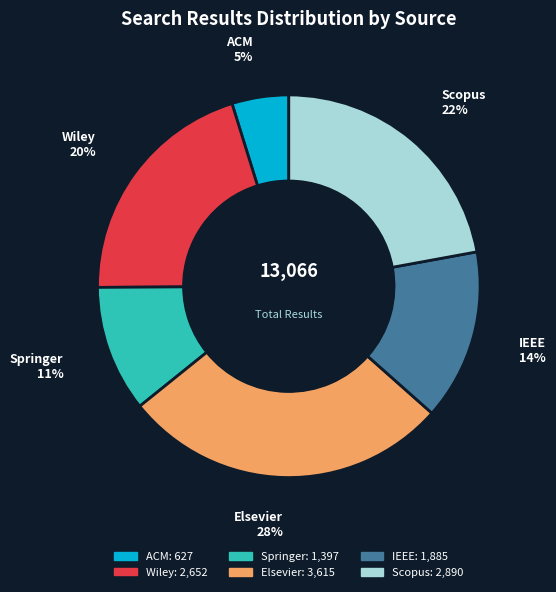

Which has a higher value, IEEE or Elsevier?

Elsevier